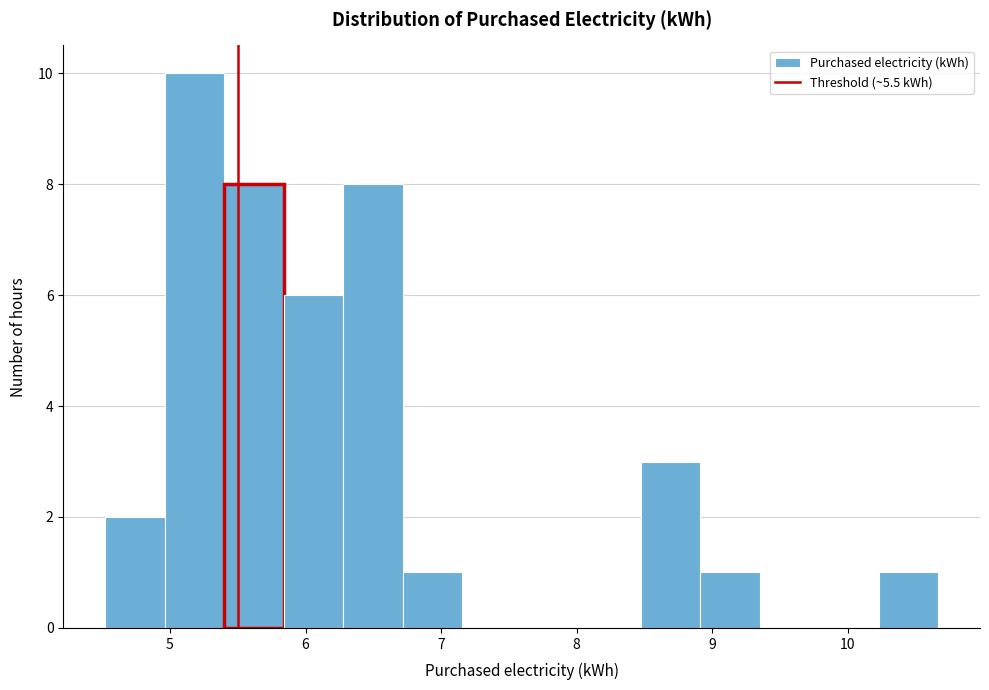

Reading left to right, transcribe this chart: for each bar, give the range it covers on the x-axis and its height. Neither the bar edges nor the heights are printed on the chart, so give them approximately, as read against the axes.

4.5 to 5.0: 2
5.0 to 5.4: 10
5.4 to 5.8: 8
5.8 to 6.3: 6
6.3 to 6.7: 8
6.7 to 7.2: 1
7.2 to 7.6: 0
7.6 to 8.0: 0
8.0 to 8.5: 0
8.5 to 8.9: 3
8.9 to 9.4: 1
9.4 to 9.8: 0
9.8 to 10.2: 0
10.2 to 10.7: 1